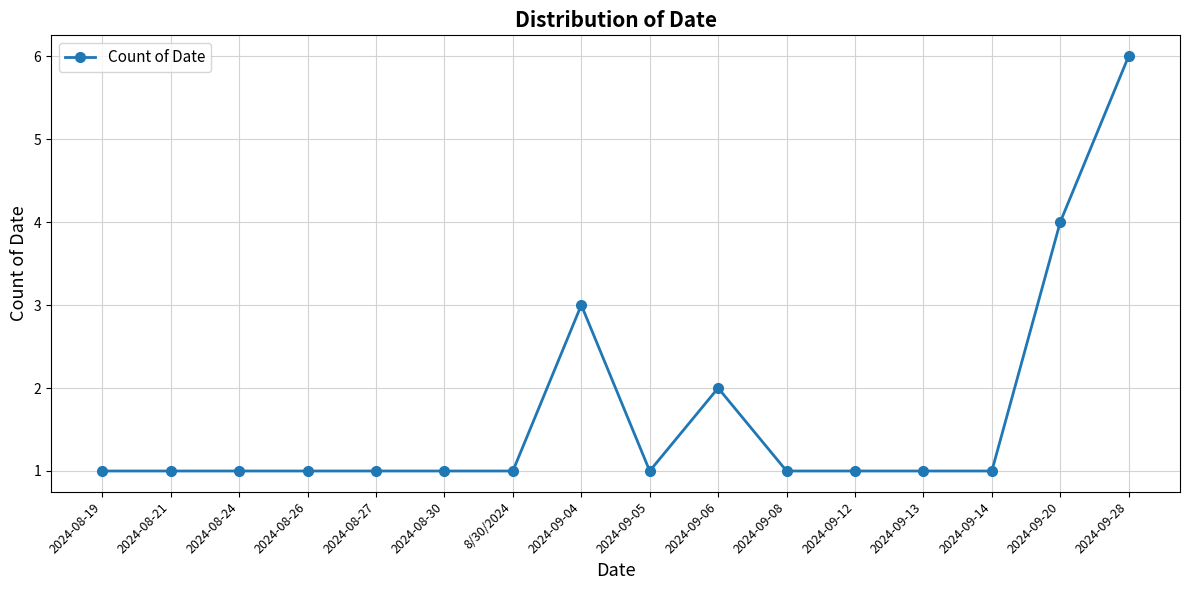

What position from the left is 2024-09-06?

10